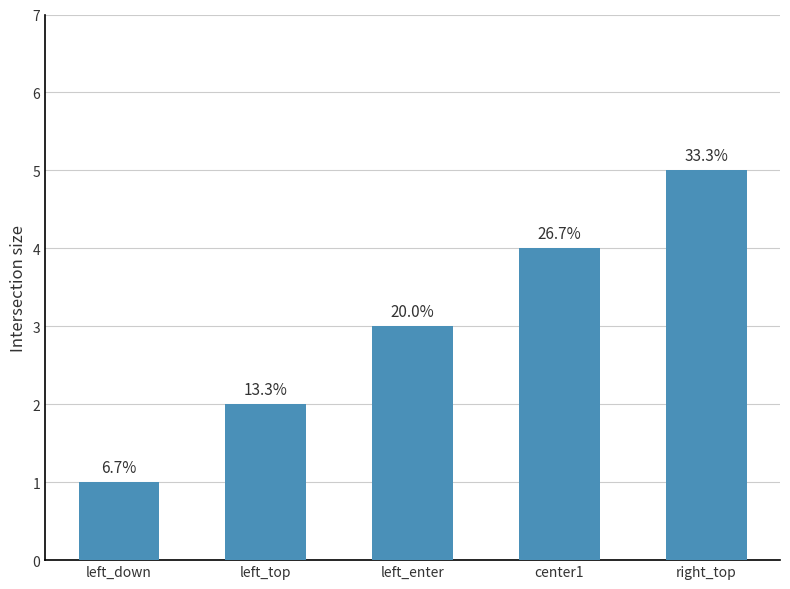

Are the bars horizontal?

No